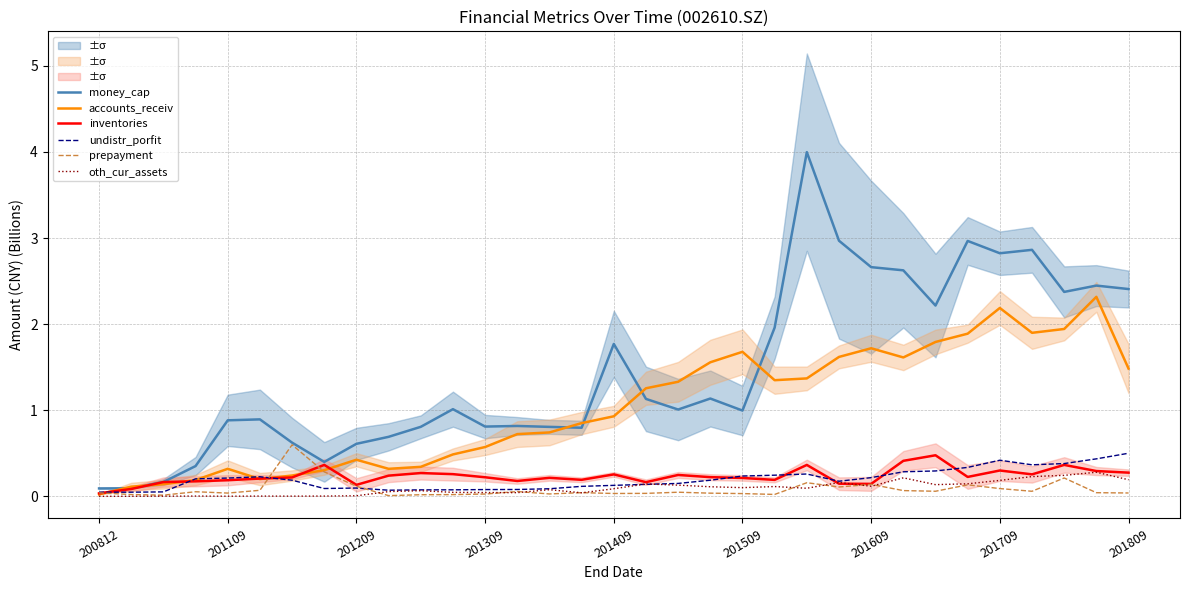

What is the value of the accounts_receiv point at the 9th from the left?

0.4